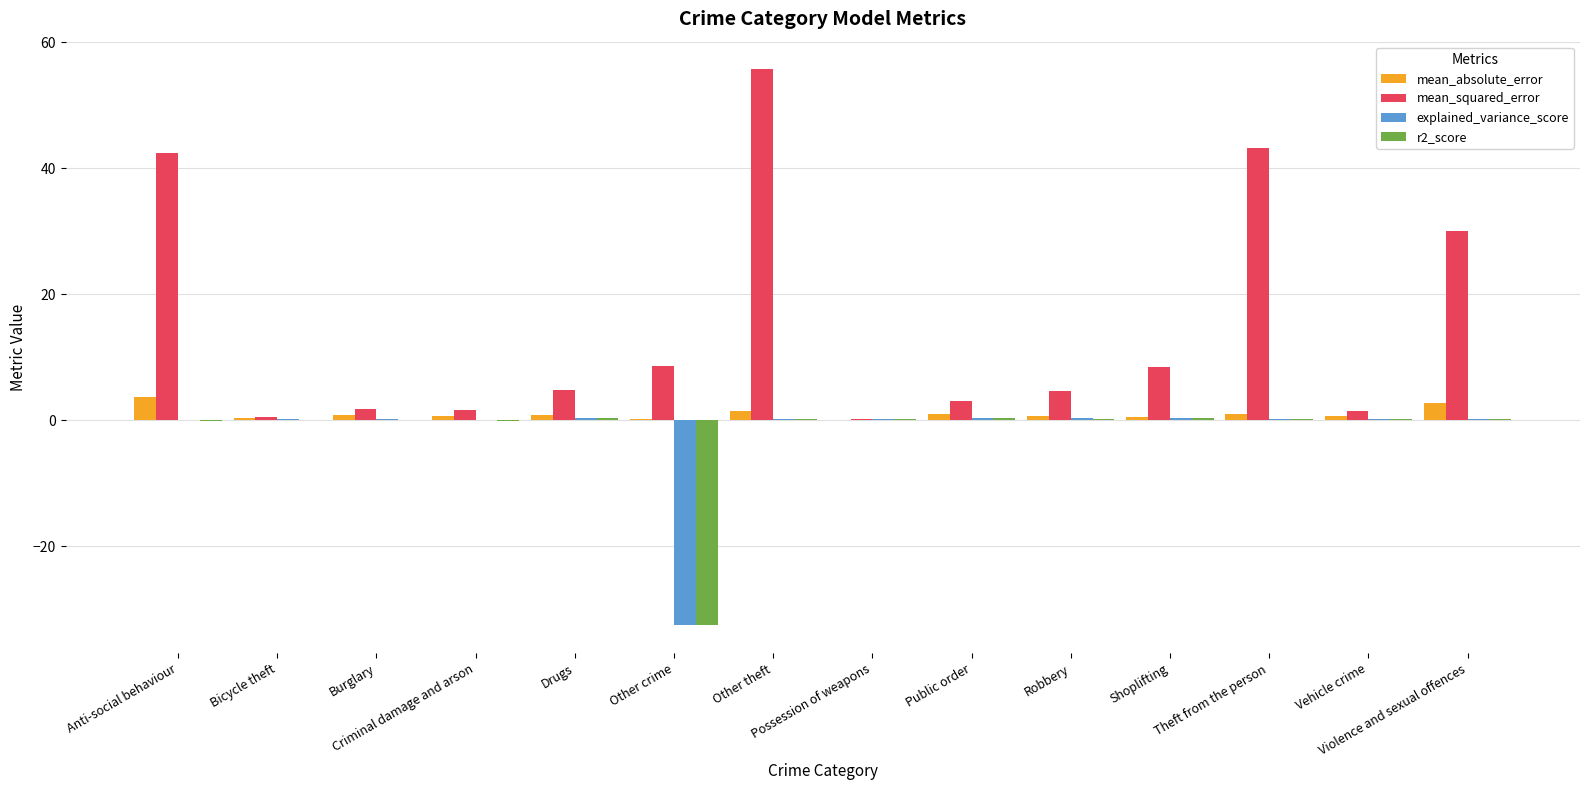

Which series has the largest total across all categories?

mean_squared_error